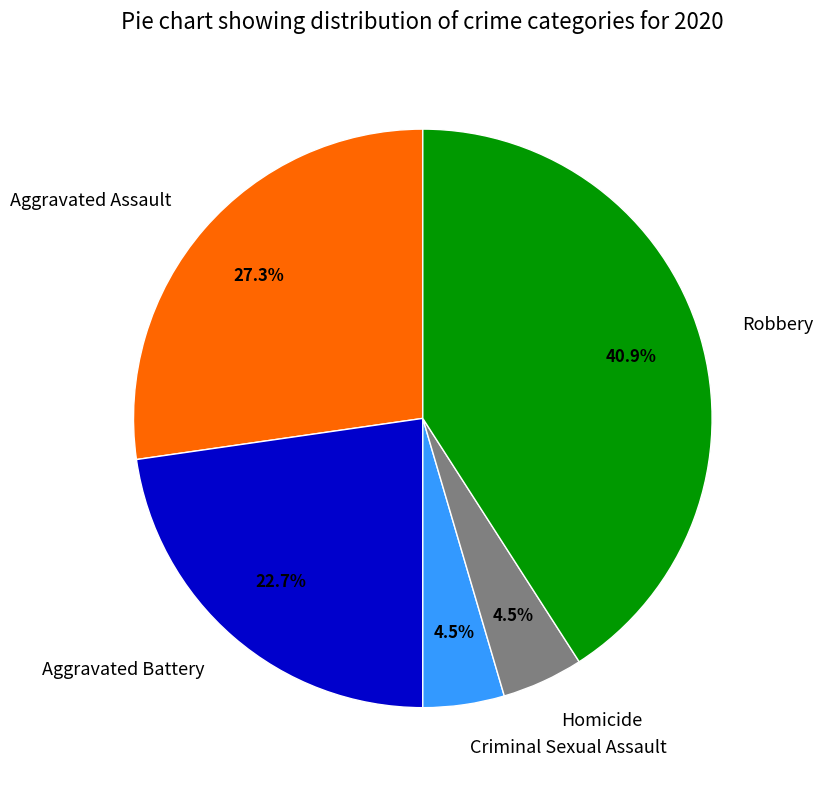

Do Robbery and Aggravated Assault together represent more than half of the pie?

Yes